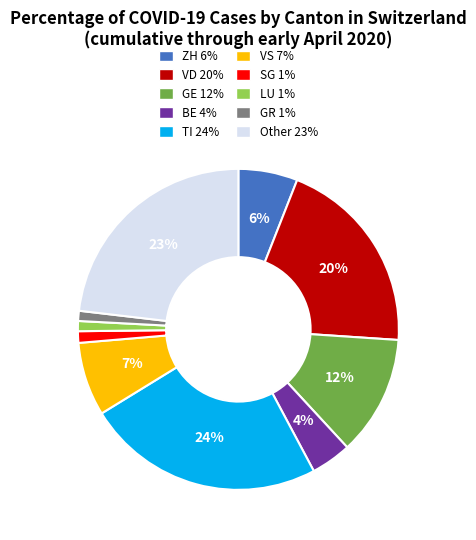

Count the number of slices in the pie.

10